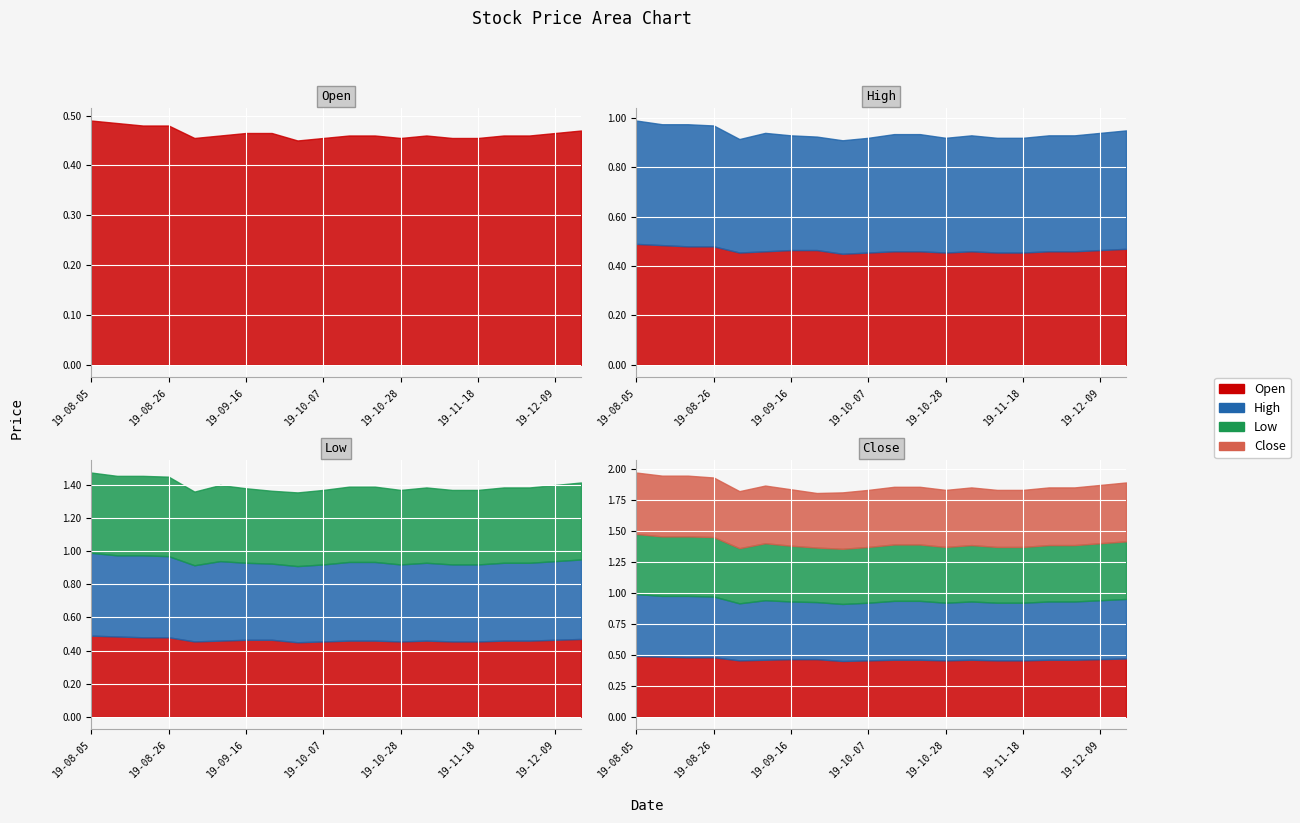

What is the smallest value displayed?

0.4